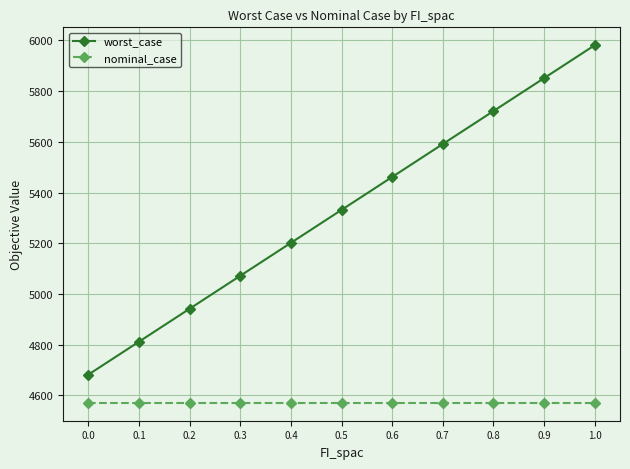

List the labels in order of worst_case value, largest first.

1.0, 0.9, 0.8, 0.7, 0.6, 0.5, 0.4, 0.3, 0.2, 0.1, 0.0